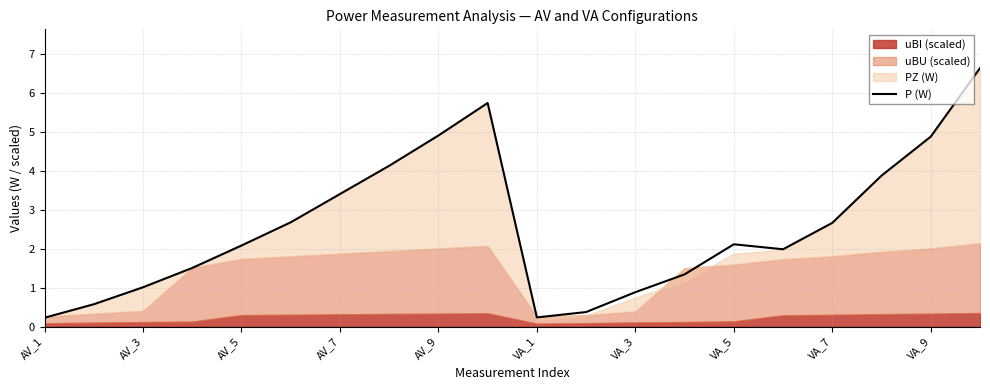

What is the minimum value shown in the chart?

0.2